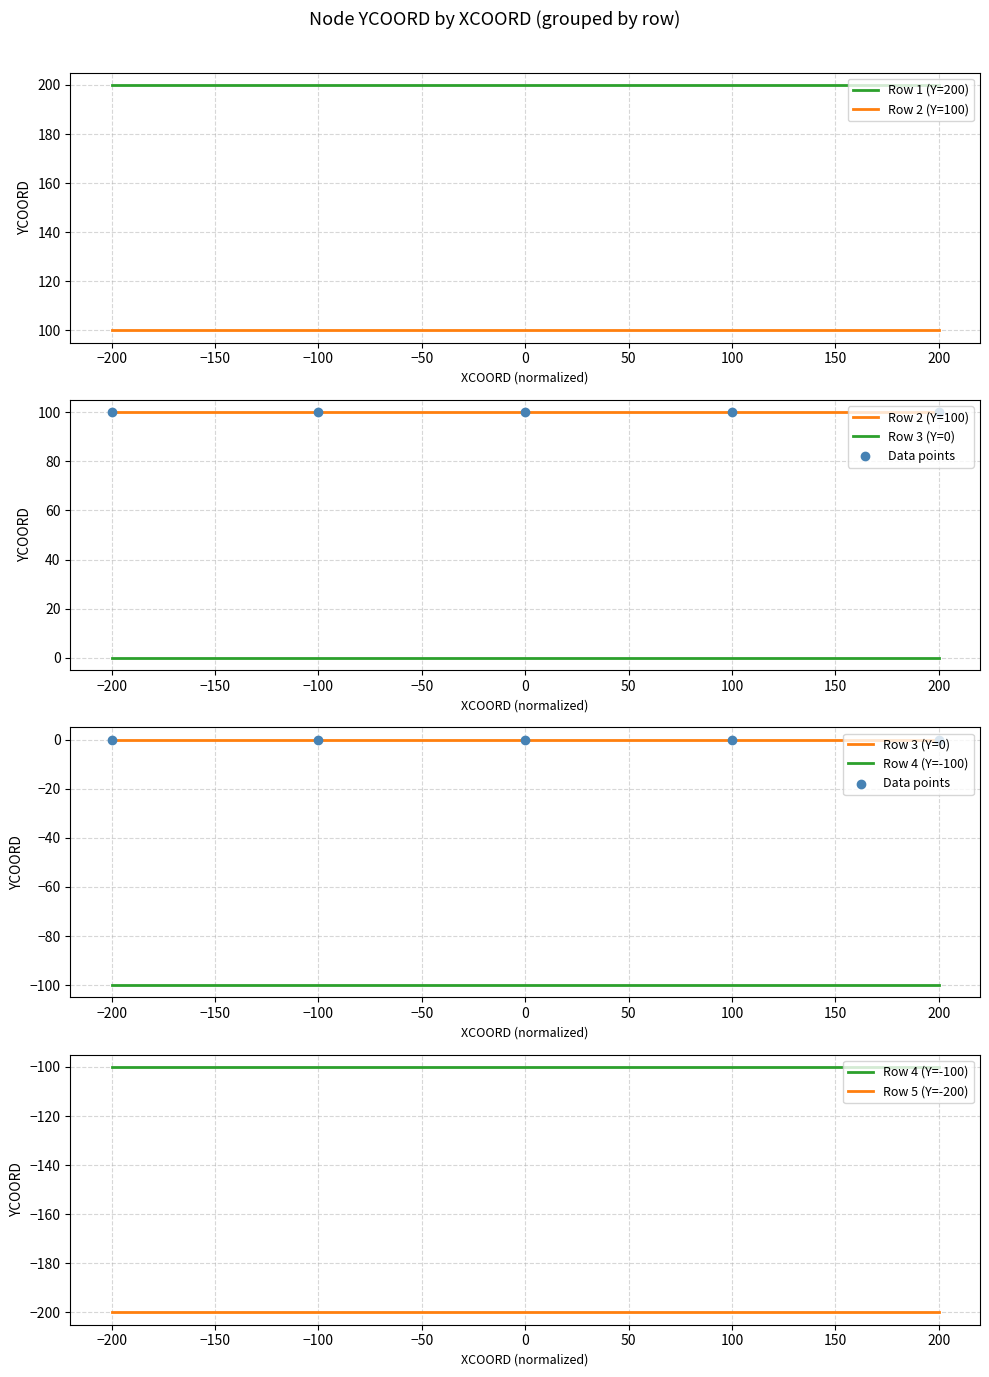

Which series reaches the minimum Y coordinate?

Row 5 (Y=-200)